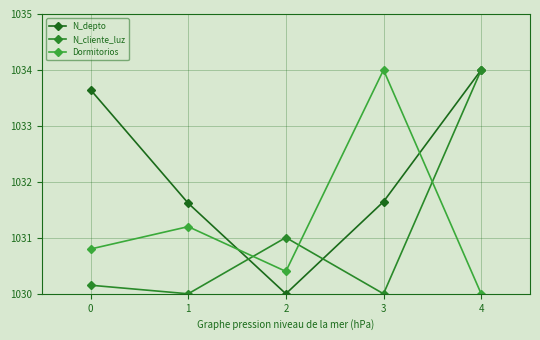

Reading right to left, extract all data points from this chart.

N_depto: 1034.0	1031.6	1030.0	1031.6	1033.6
N_cliente_luz: 1034.0	1030.0	1031.0	1030.0	1030.2
Dormitorios: 1030.0	1034.0	1030.4	1031.2	1030.8